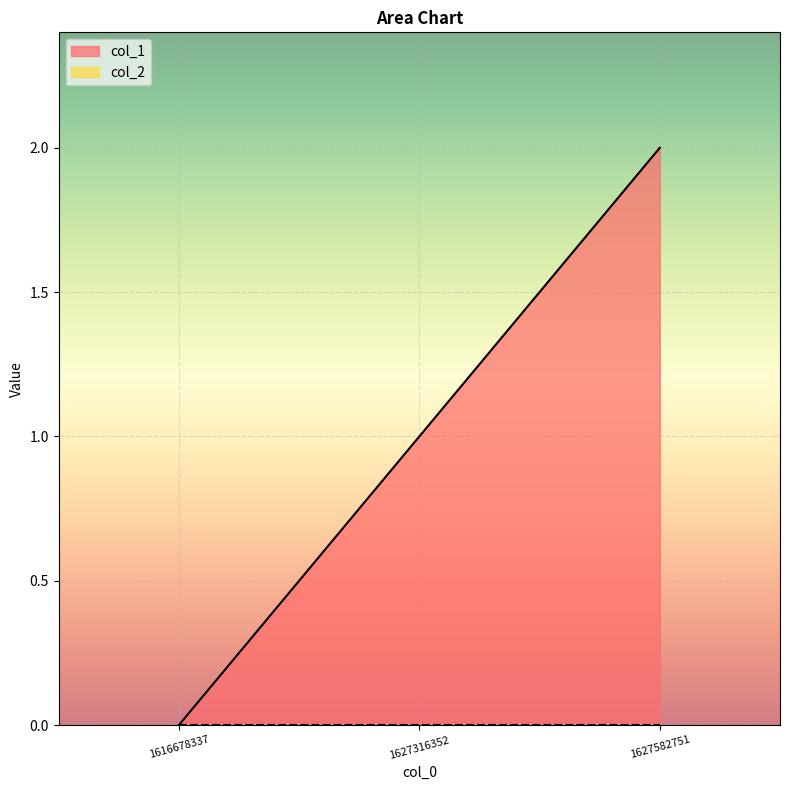

List the labels in order of value, smallest first.

1616678337, 1627316352, 1627582751